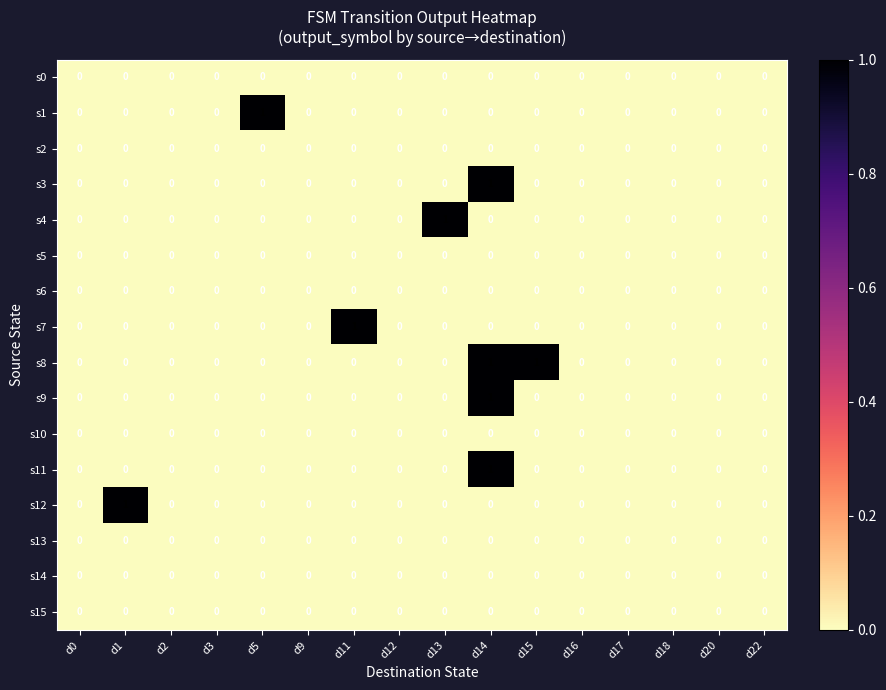

Count the s7 values in the range 0 to 1.

16